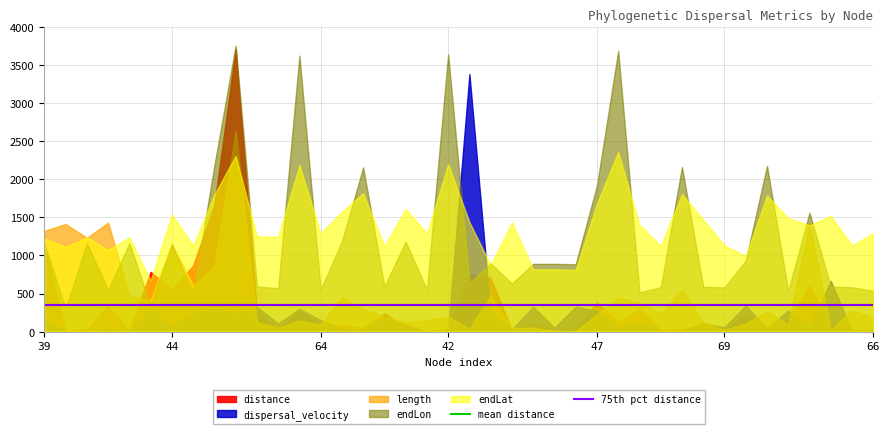

The 75th pct distance series shows 347.6 at 39. True or false?

True